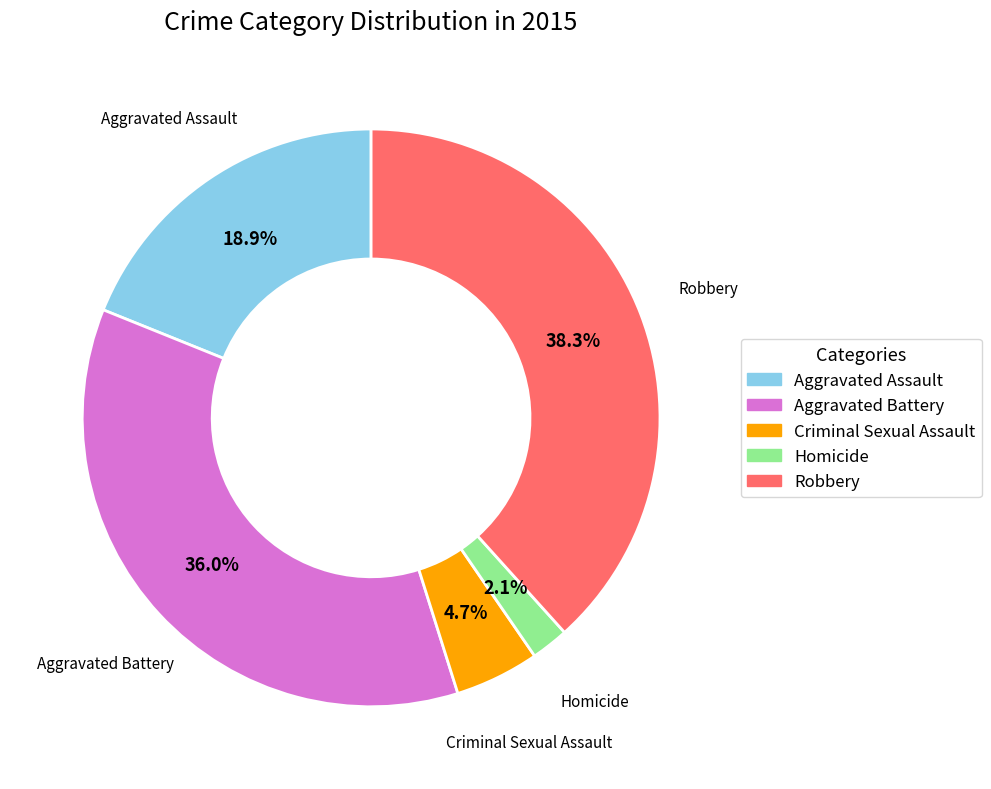

What is the smallest slice in the pie chart?

Homicide